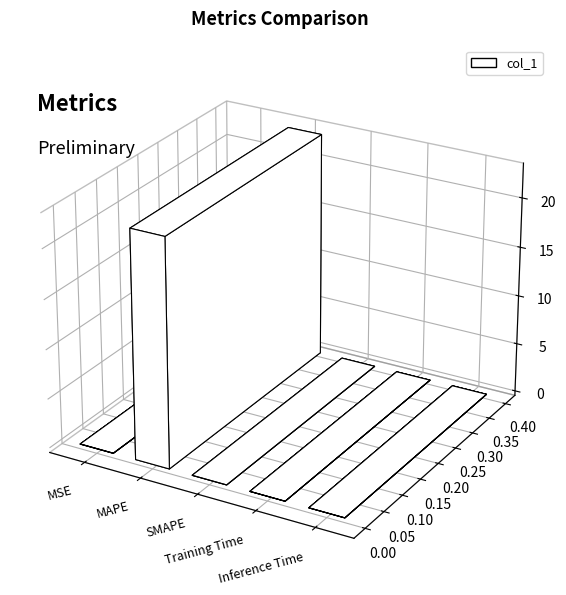

What position from the left is MSE?

1